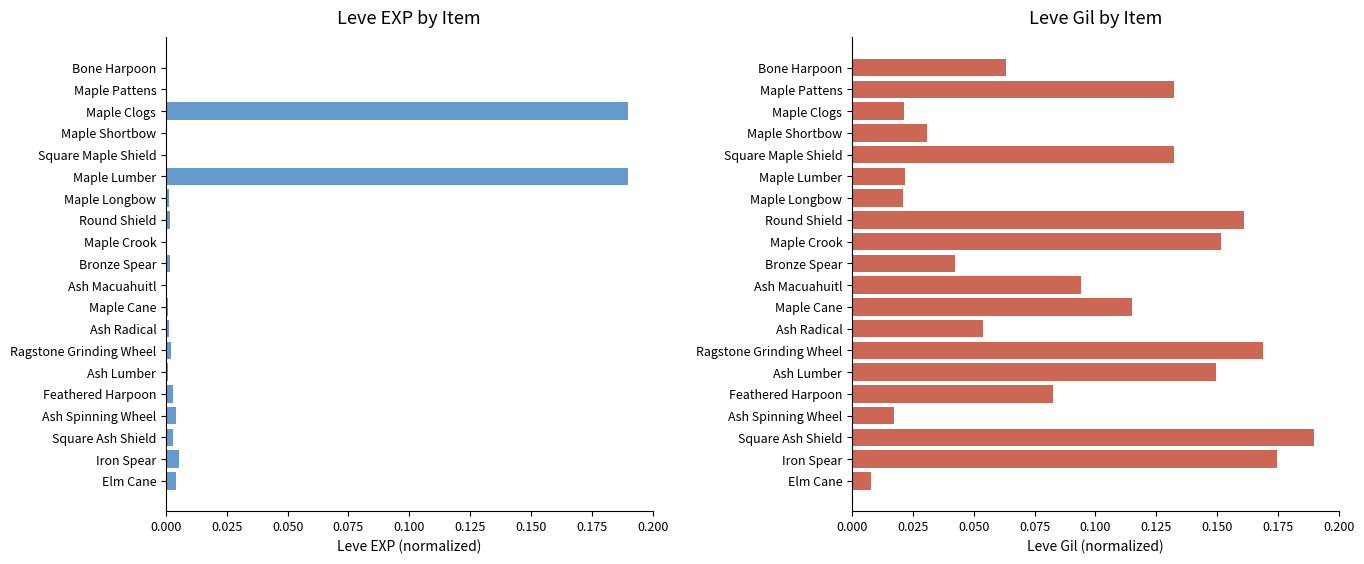

The Leve Gil series shows 0.3 at Iron Spear. True or false?

False